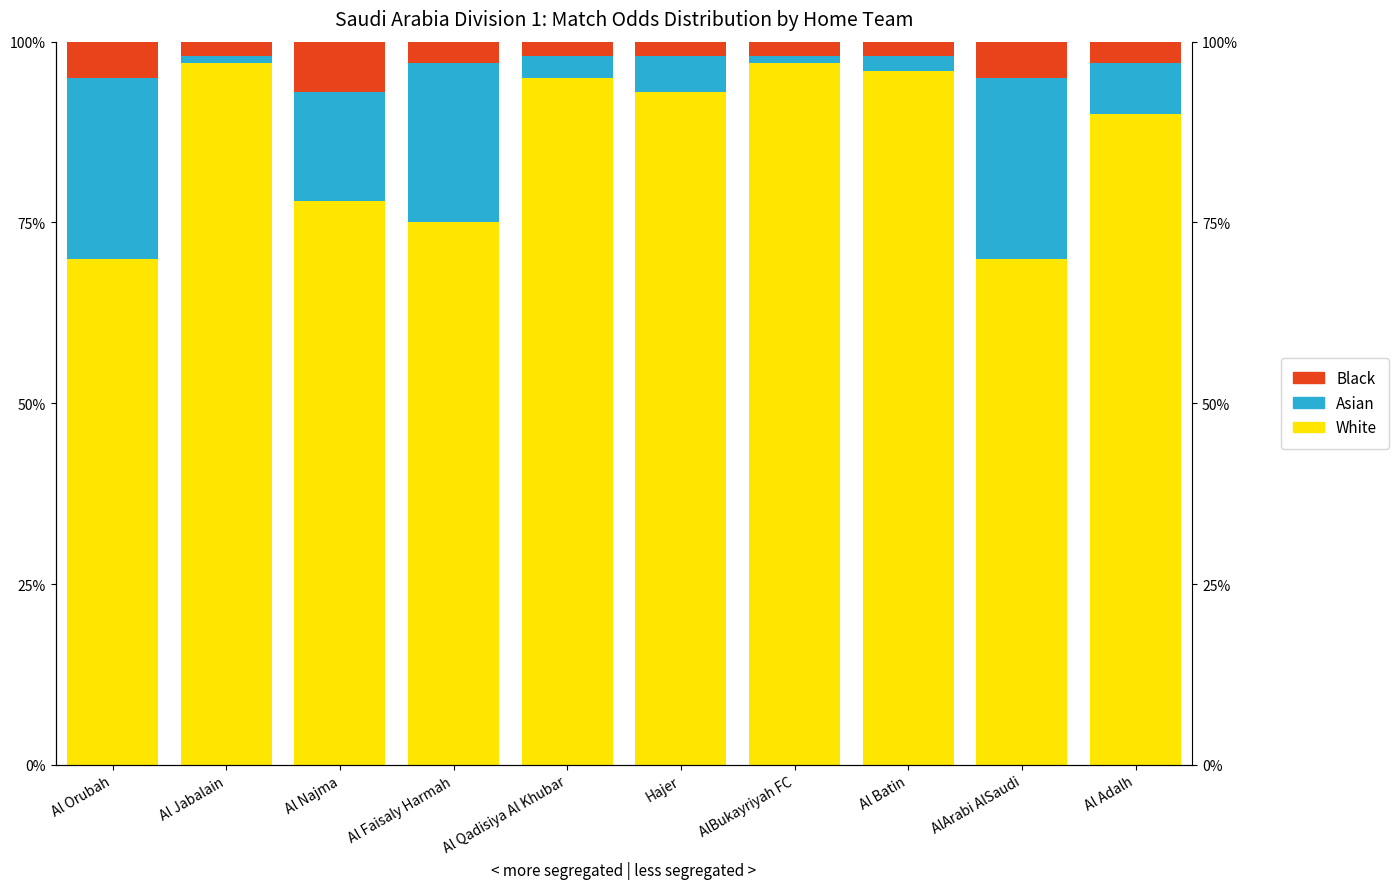

What is the difference between the maximum and minimum values in the Black series?

5